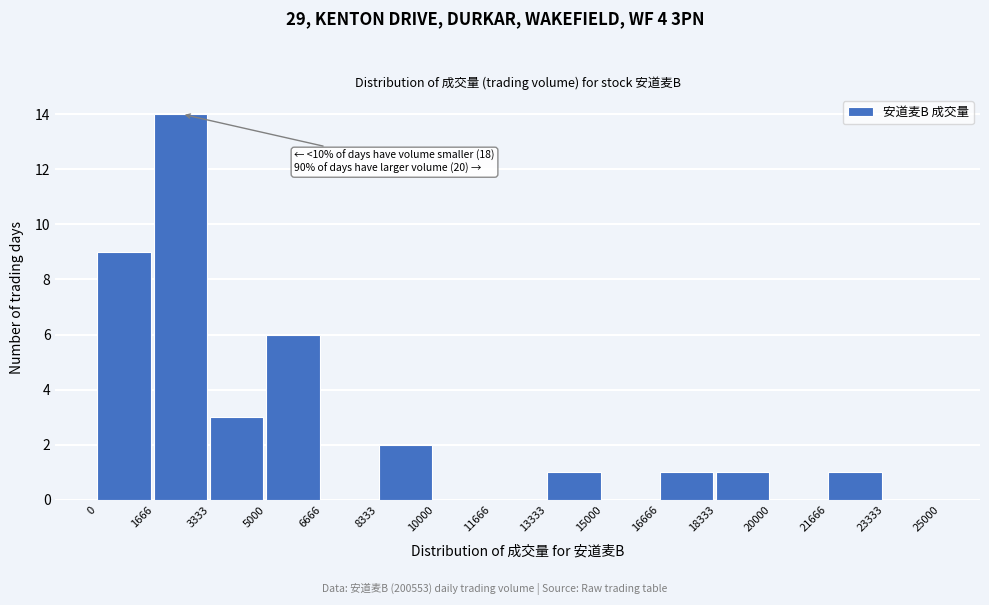

Which range on the x-axis has the tallest bar?

1666 to 3333